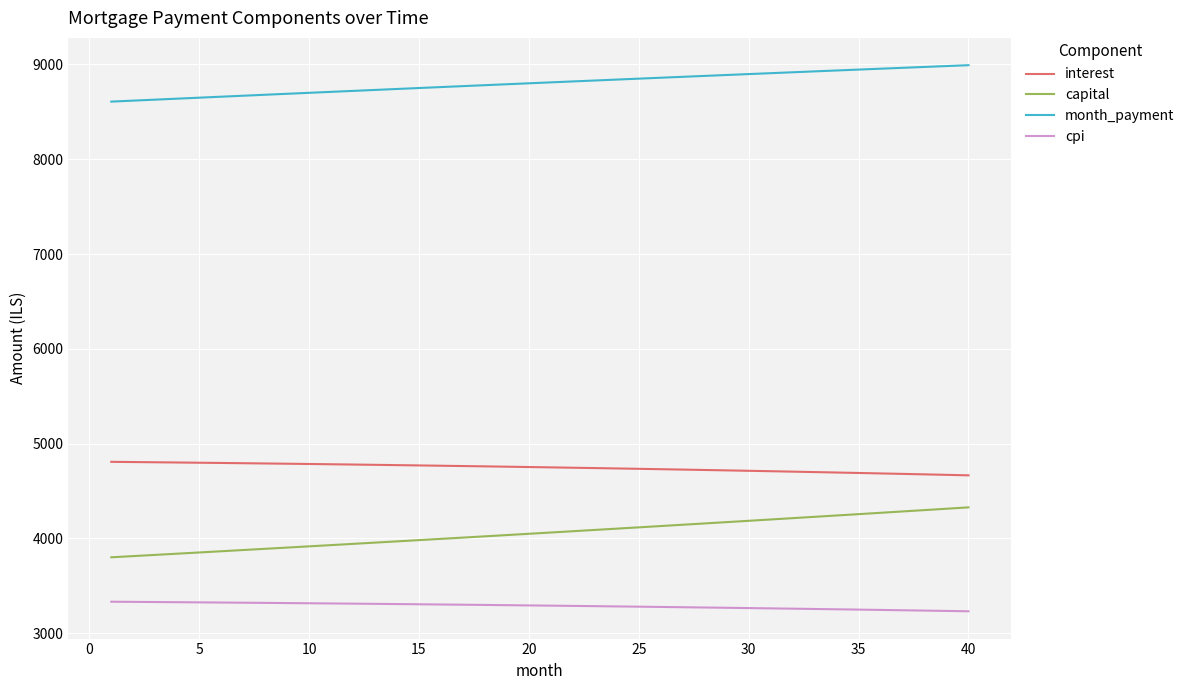

Which series has the widest spread of values?

capital